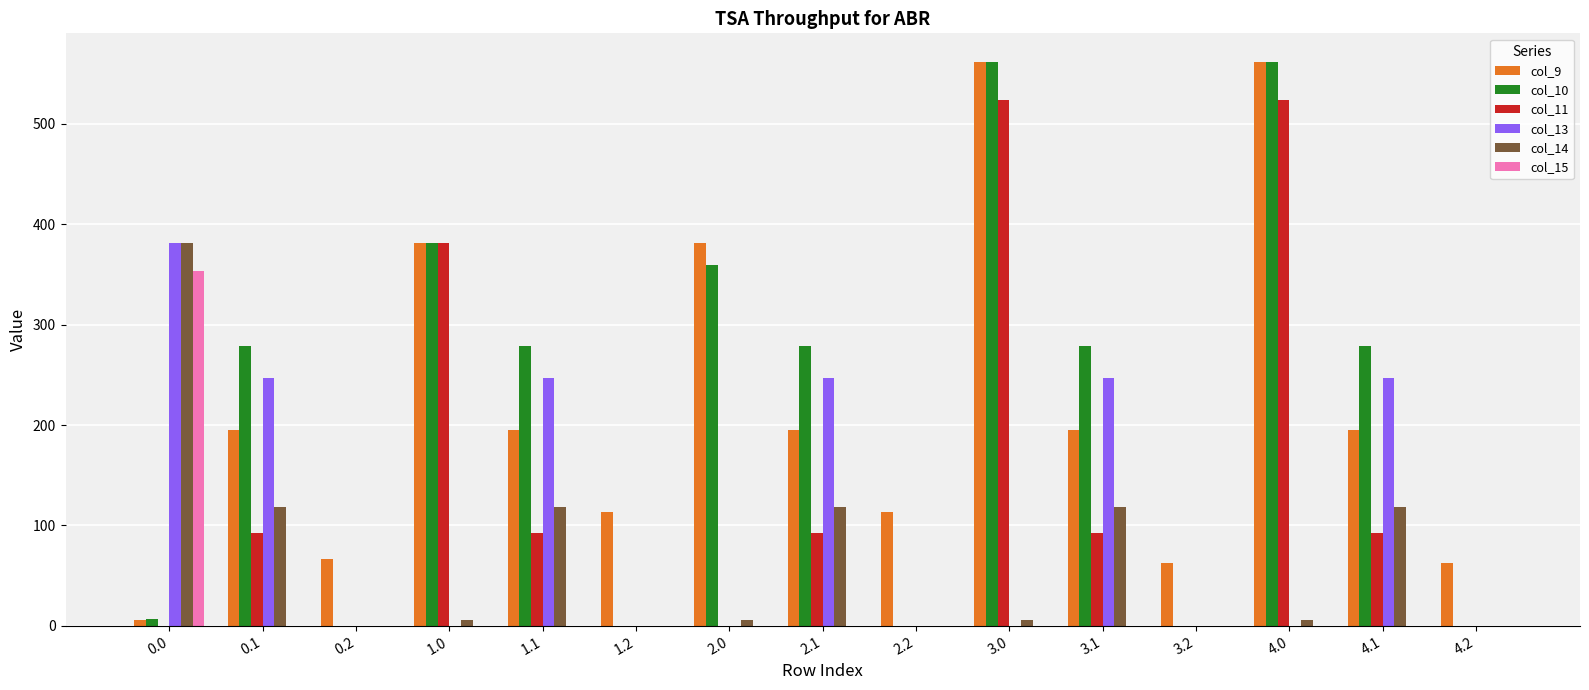

How many groups of bars are there?

15